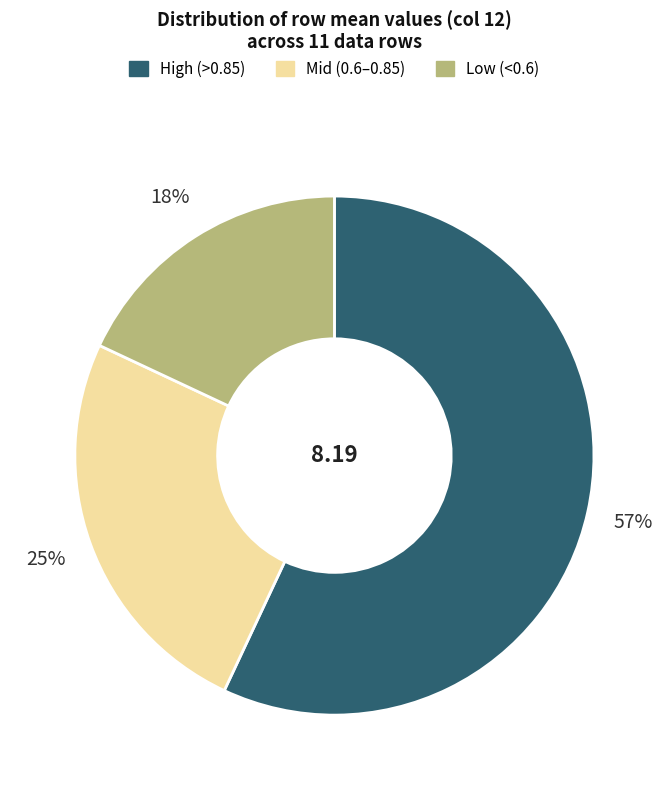

To the nearest percent, what is the difference between the largest and smallest slice percentages?

39%